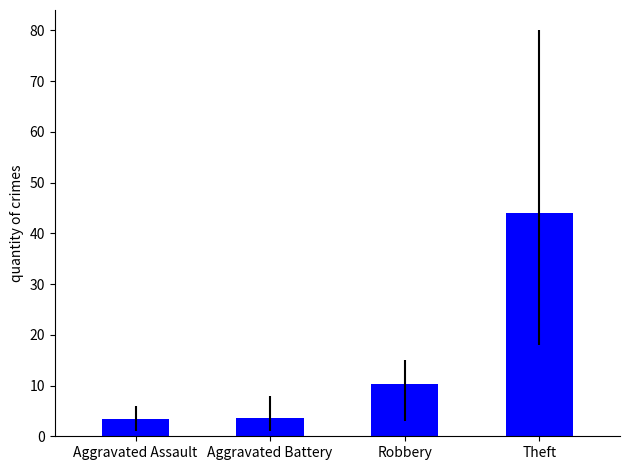

How many values are below 10?

2